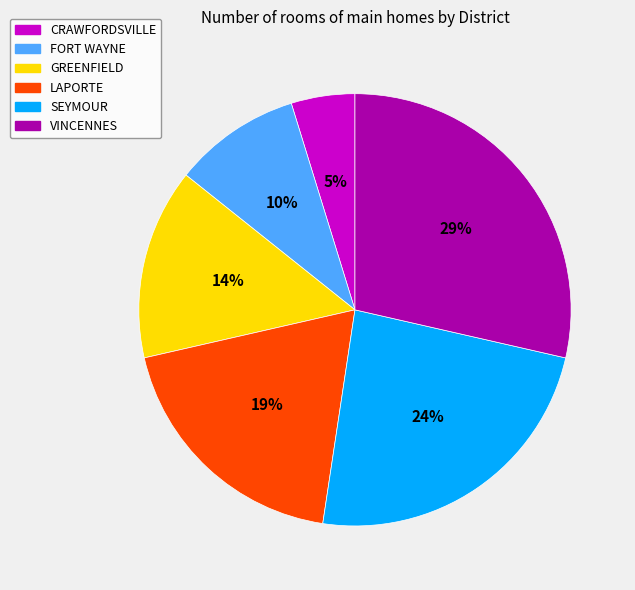

What percentage is the GREENFIELD slice, to the nearest percent?

14%